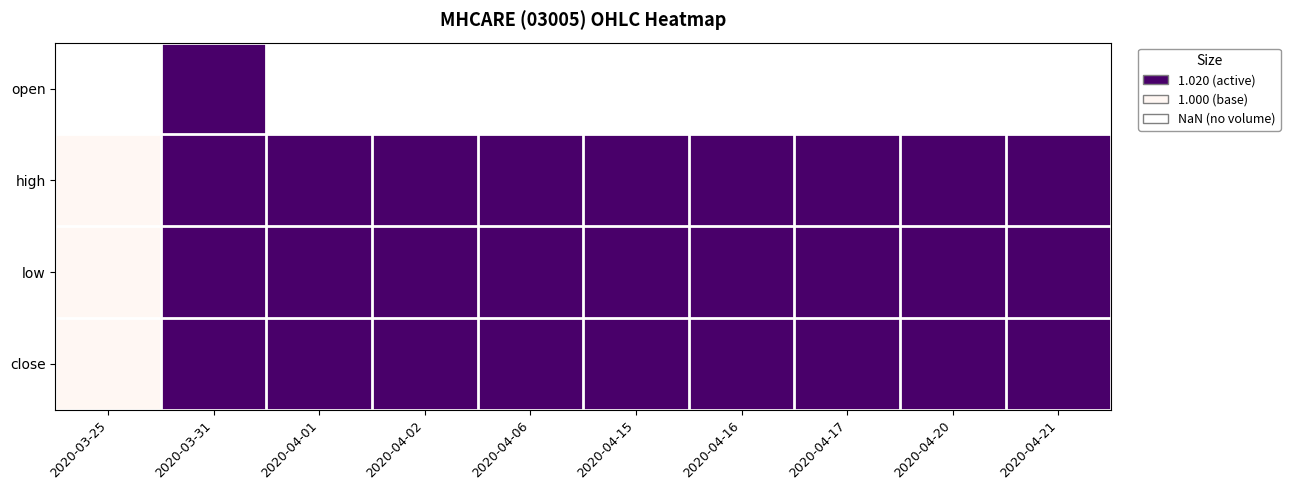

Read the close value at 2020-04-16.

1.0